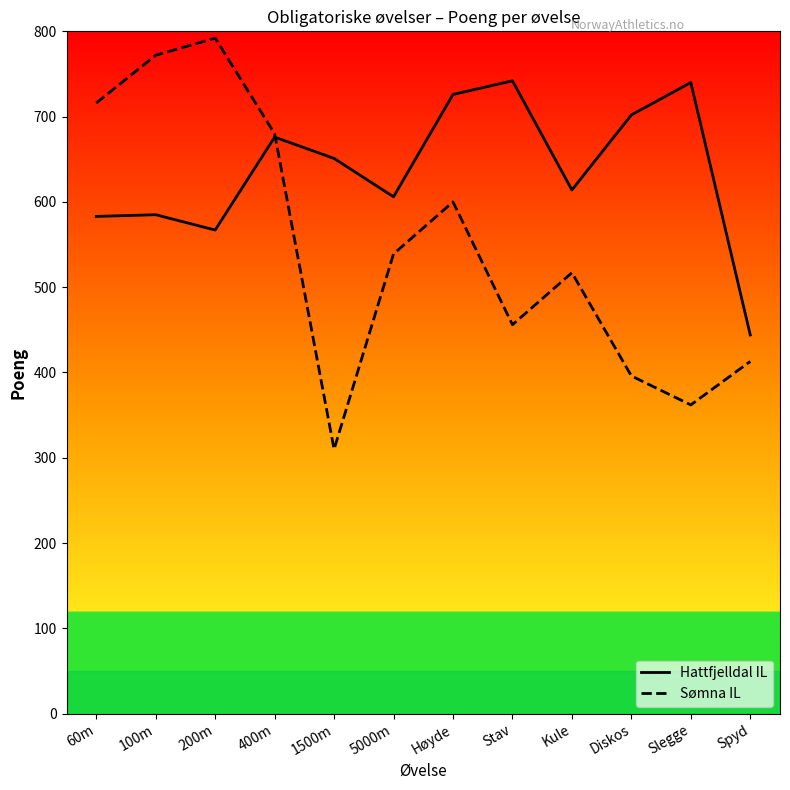

Reading right to left, extract all data points from this chart.

Hattfjelldal IL: 444	740	702	614	742	726	606	651	676	567	585	583
Sømna IL: 413	362	396	517	456	600	539	310	680	792	772	716